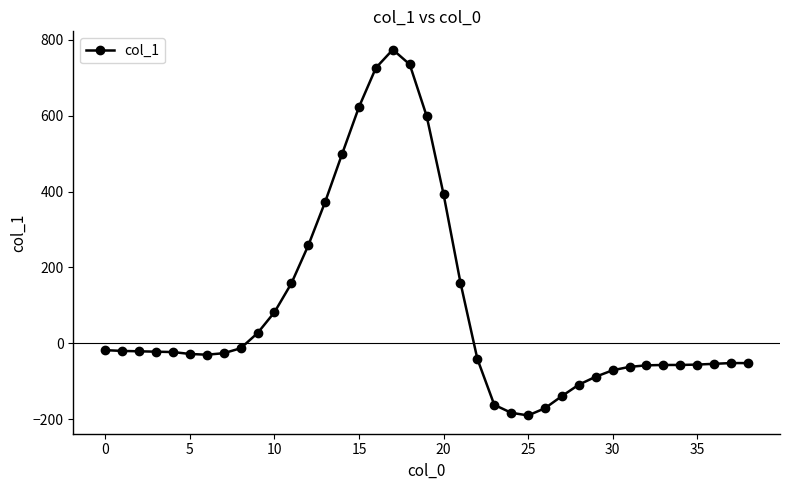

What is the maximum value shown in the chart?

774